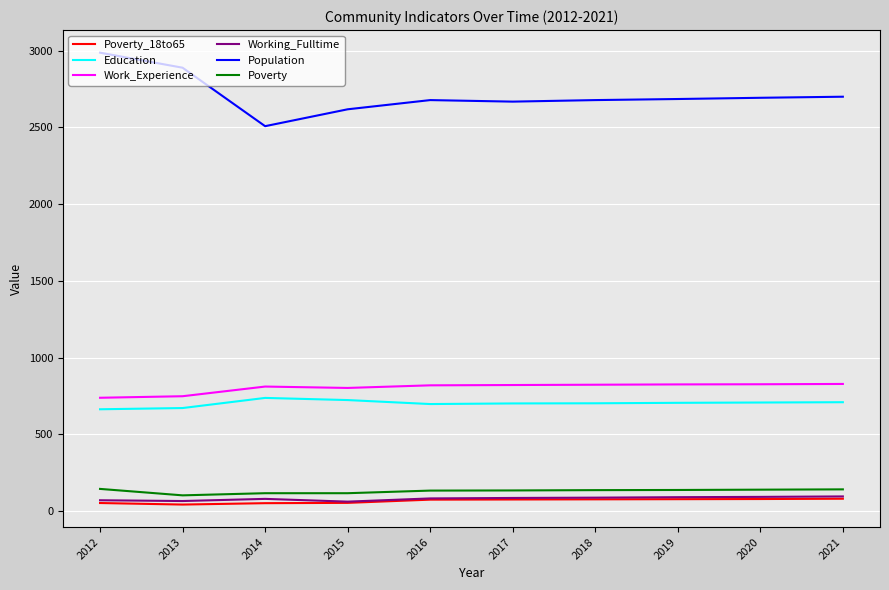

True or false: Work_Experience and Poverty cross at least once.

False